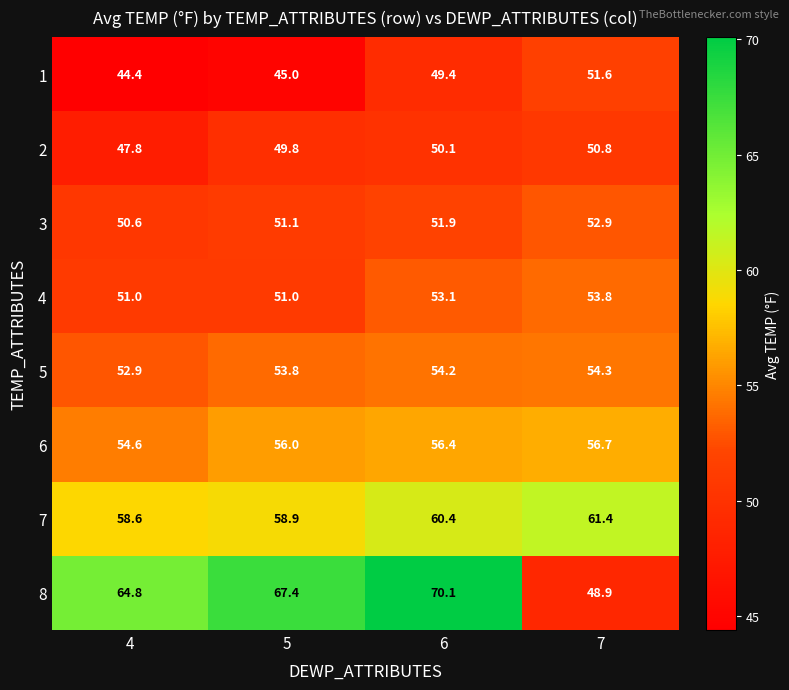

How many categories are shown in the chart?

4